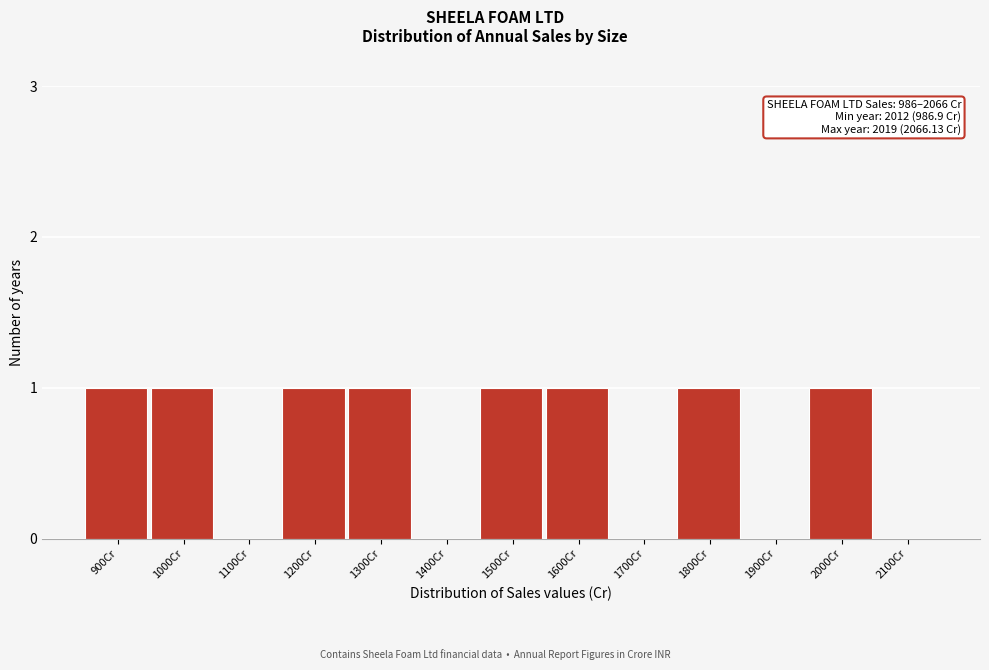

Reading left to right, extract all data points from this chart.

900Cr=1	1000Cr=1	1100Cr=0	1200Cr=1	1300Cr=1	1400Cr=0	1500Cr=1	1600Cr=1	1700Cr=0	1800Cr=1	1900Cr=0	2000Cr=1	2100Cr=0